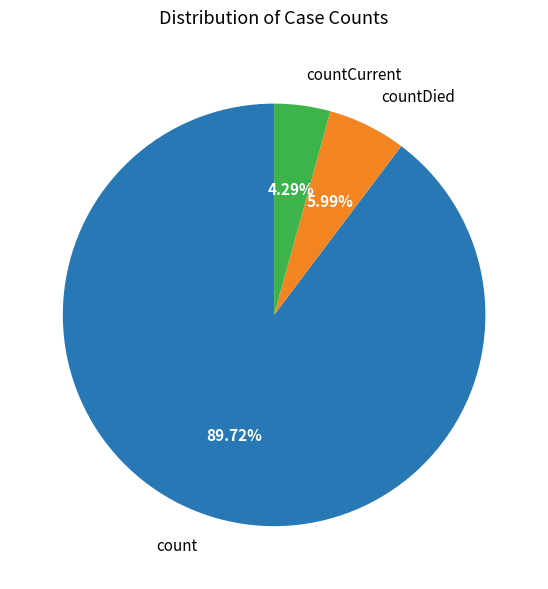

To the nearest percent, what is the difference between the countCurrent and count slice percentages?

85%